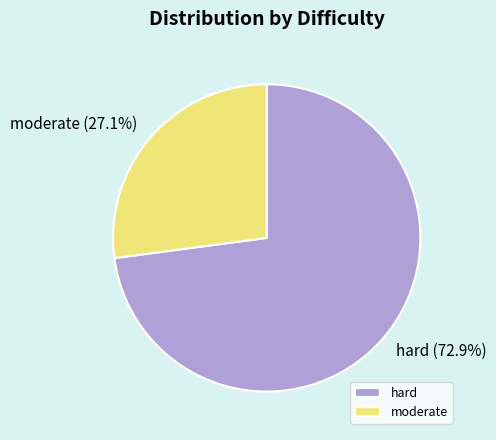

What is the smallest slice in the pie chart?

moderate